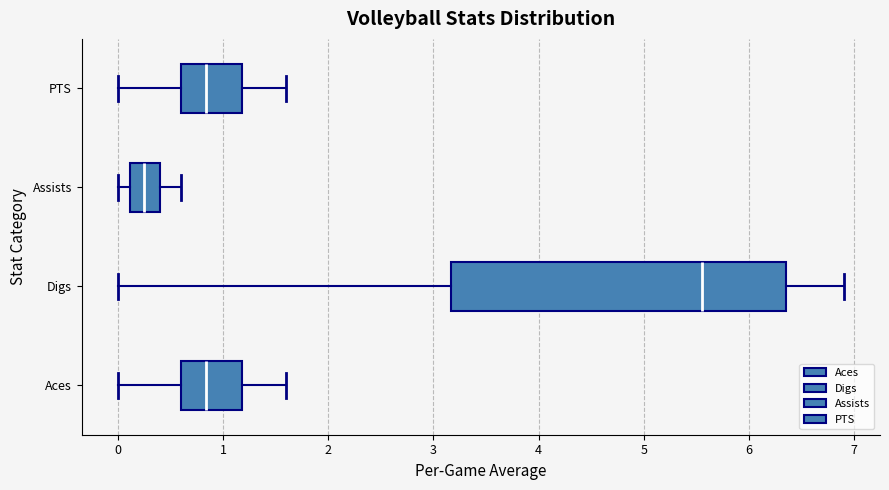

Where does the right whisker of the box for Assists end on the x-axis? The values are not printed on the chart, so give them approximately, as read against the axis.

0.6